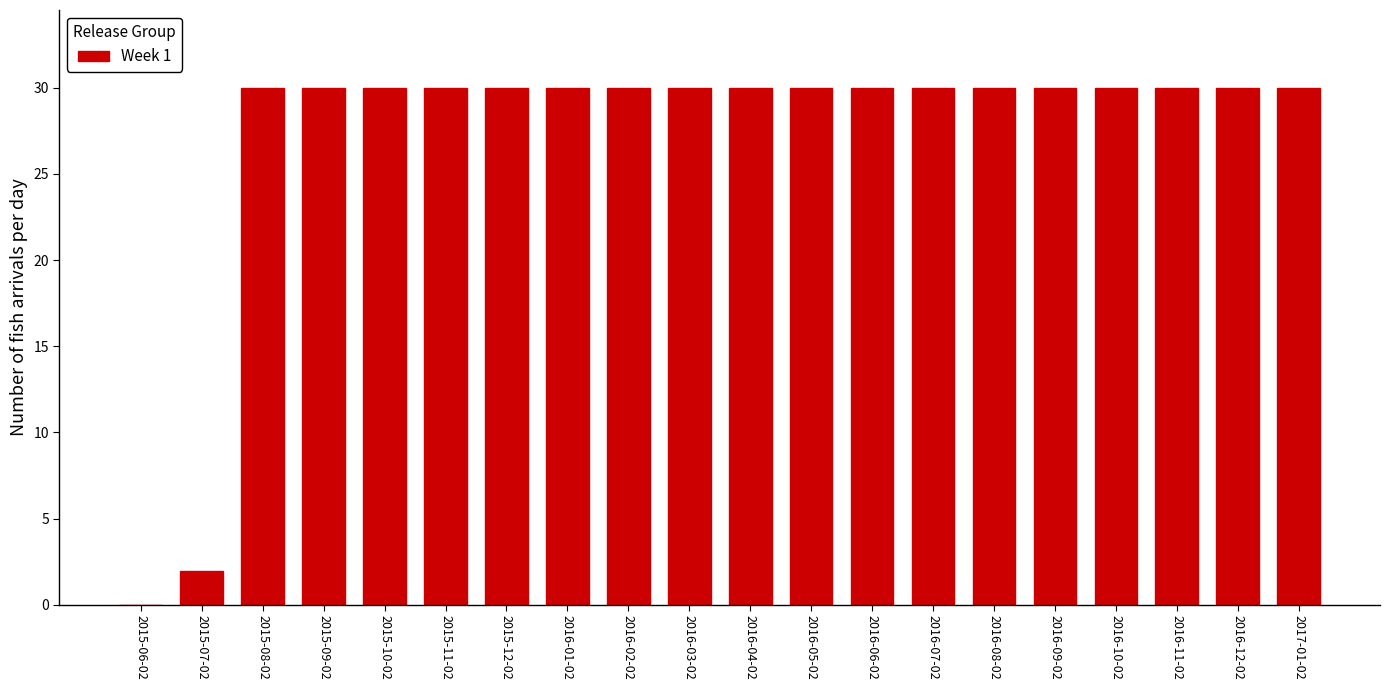

Reading left to right, extract all data points from this chart.

2015-06-02=0.0	2015-07-02=1.9	2015-08-02=30.0	2015-09-02=30.0	2015-10-02=30.0	2015-11-02=30.0	2015-12-02=30.0	2016-01-02=30.0	2016-02-02=30.0	2016-03-02=30.0	2016-04-02=30.0	2016-05-02=30.0	2016-06-02=30.0	2016-07-02=30.0	2016-08-02=30.0	2016-09-02=30.0	2016-10-02=30.0	2016-11-02=30.0	2016-12-02=30.0	2017-01-02=30.0